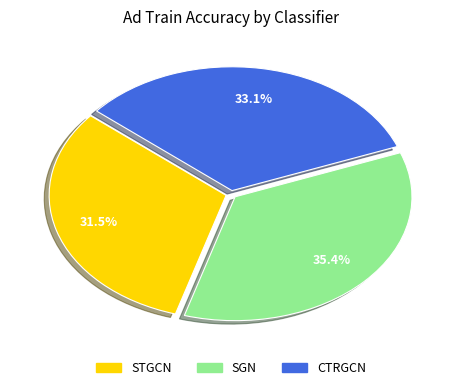

True or false: CTRGCN accounts for 45% of the total.

False